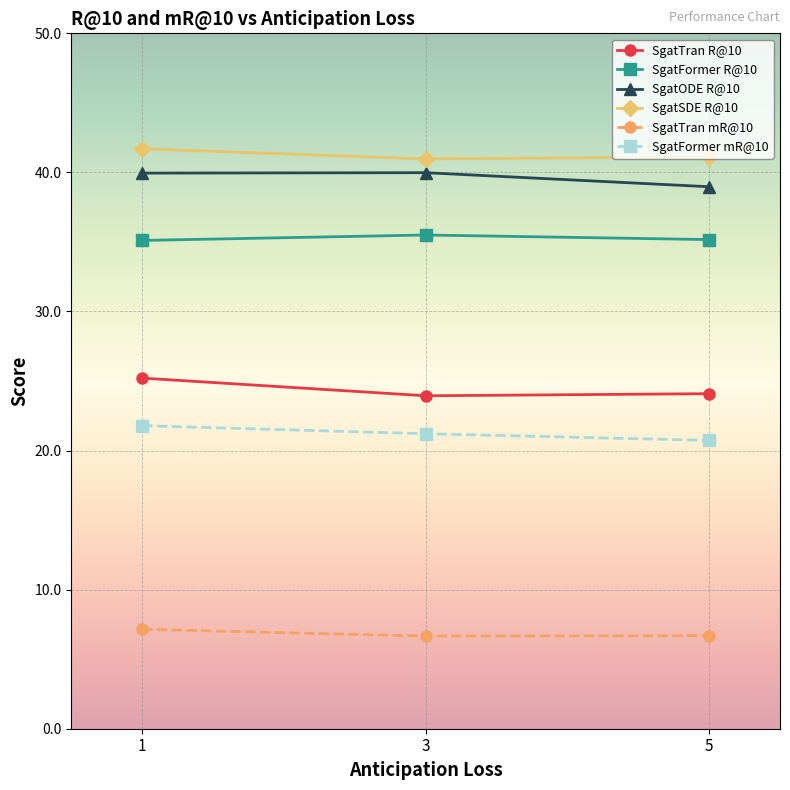

At which label is SgatODE R@10 closest to 39?

5